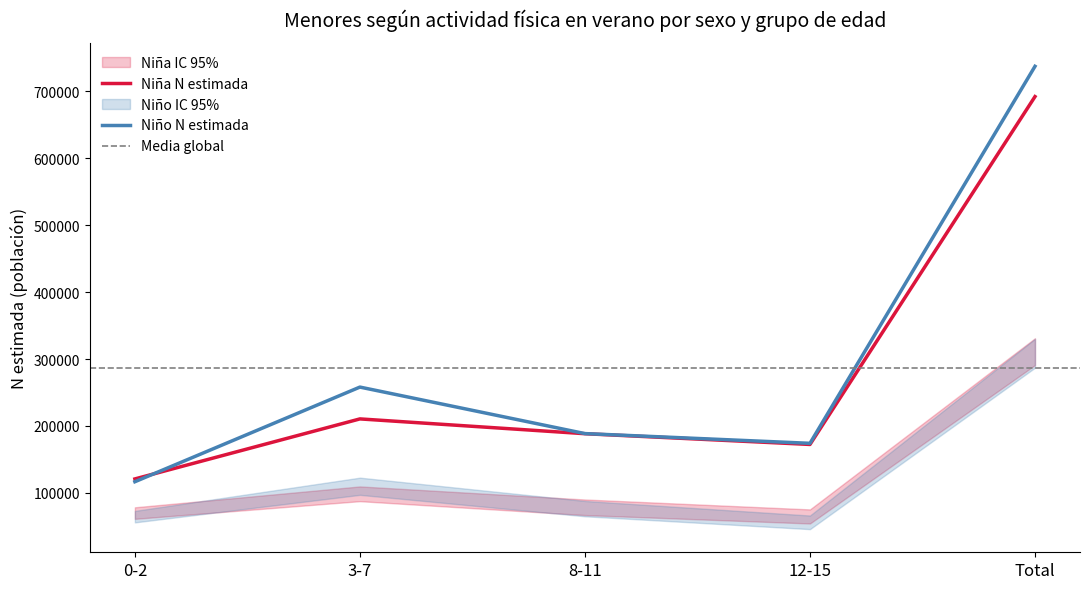

Is the value of Niño N lim inf at 8-11 greater than the value of Niño N estimada at Total?

No